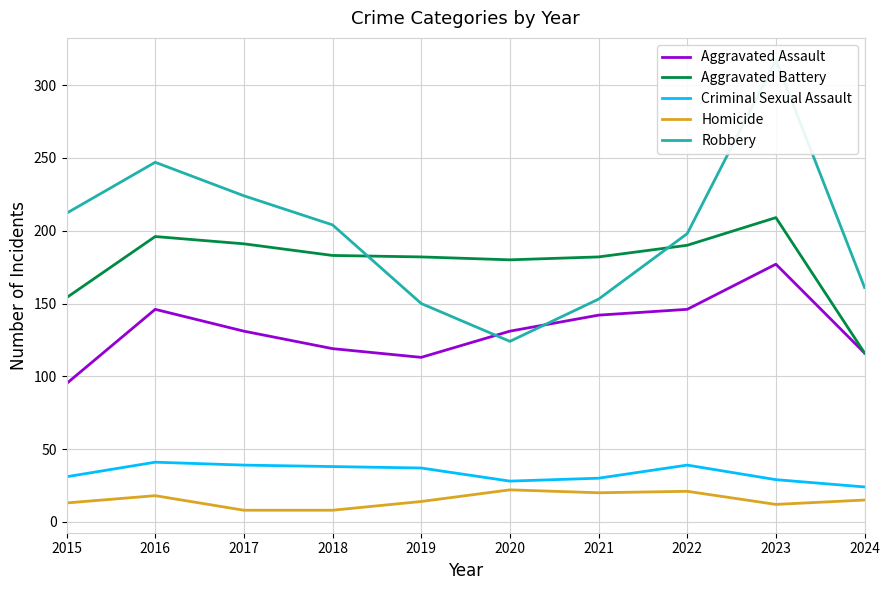

Rank the categories by Homicide value from highest to lowest.

2020, 2022, 2021, 2016, 2024, 2019, 2015, 2023, 2017, 2018